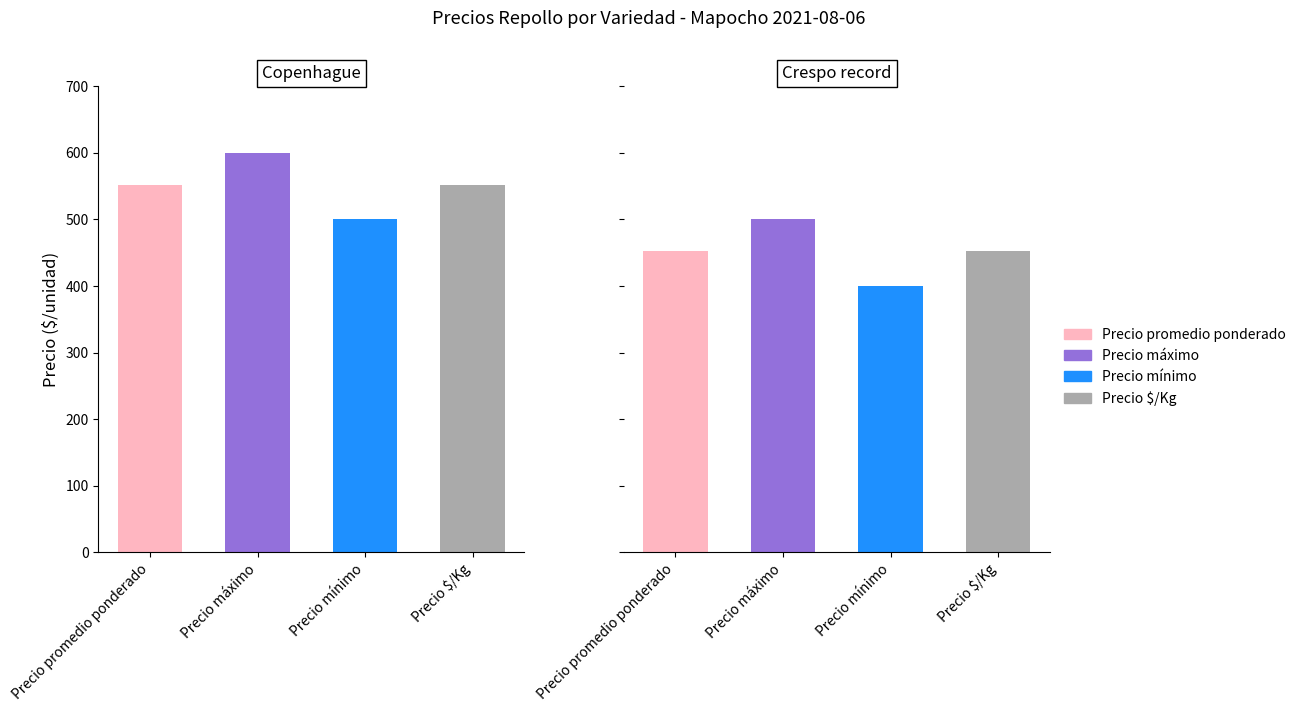

Which series has the largest total across all categories?

Precio máximo